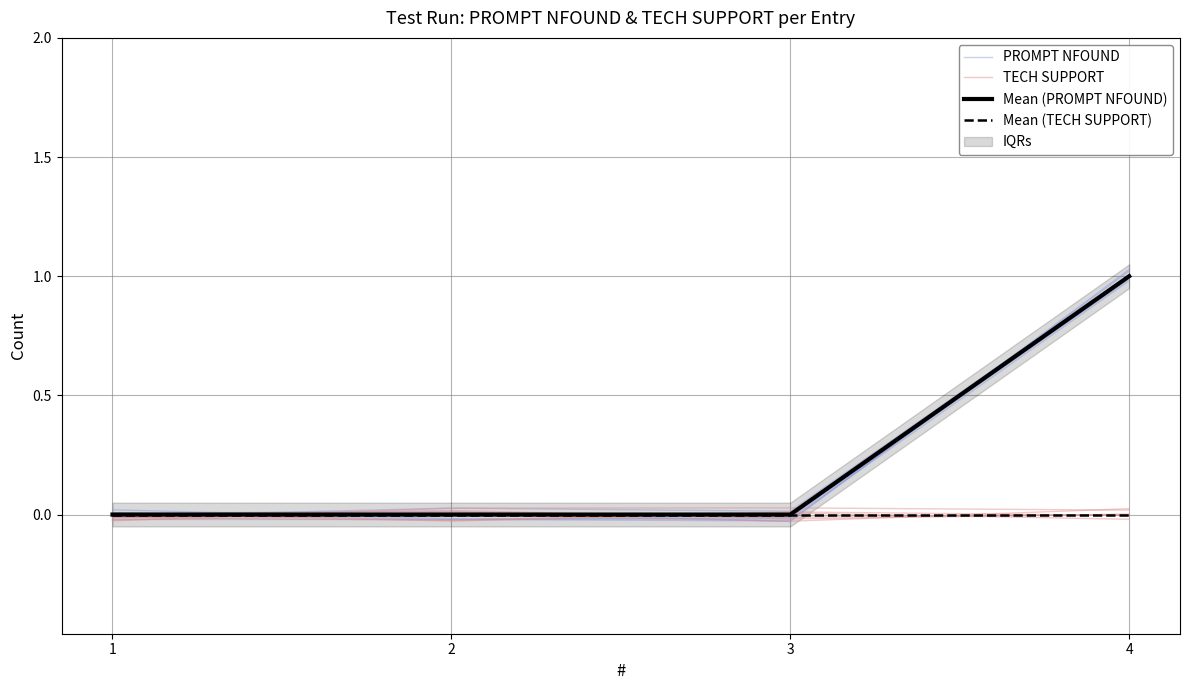

What is the spread (max minus min) of values at 4?

1.0